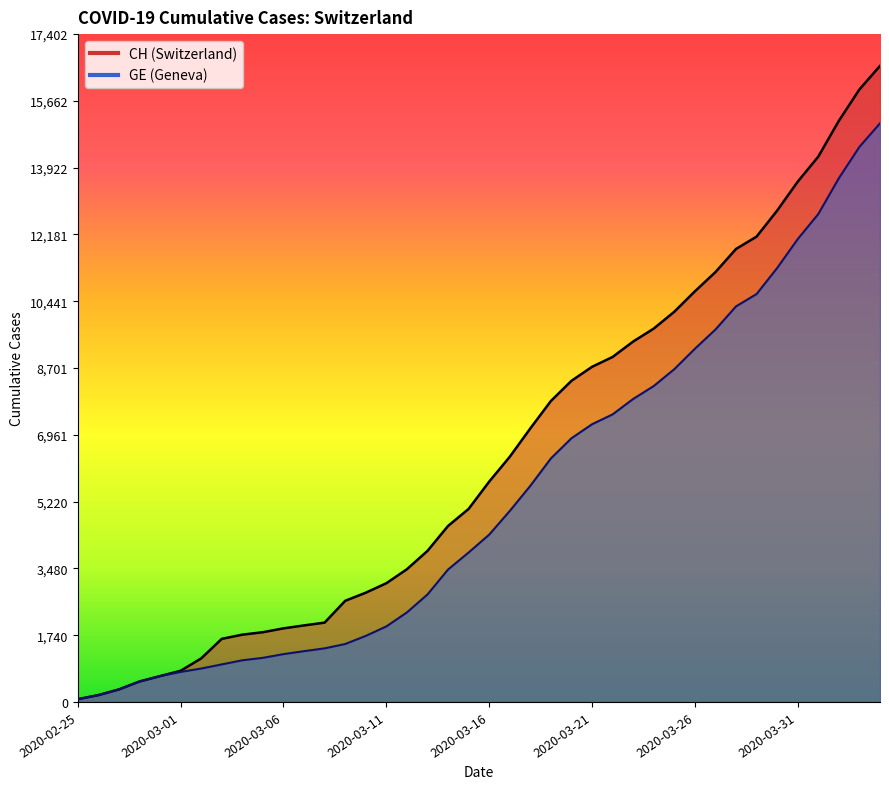

How many distinct data groups are displayed?

2